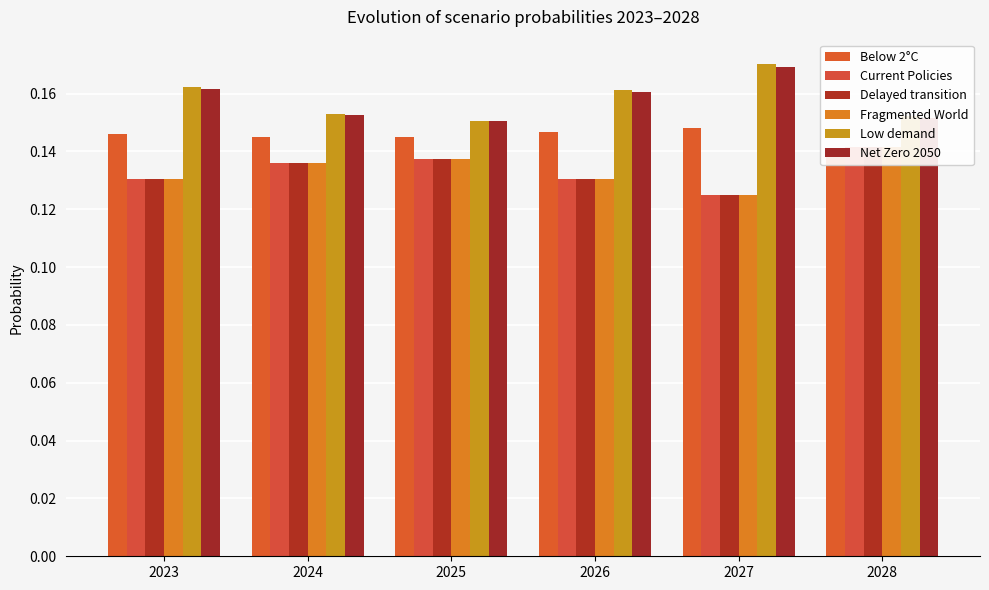

Does the chart contain stacked bars?

No